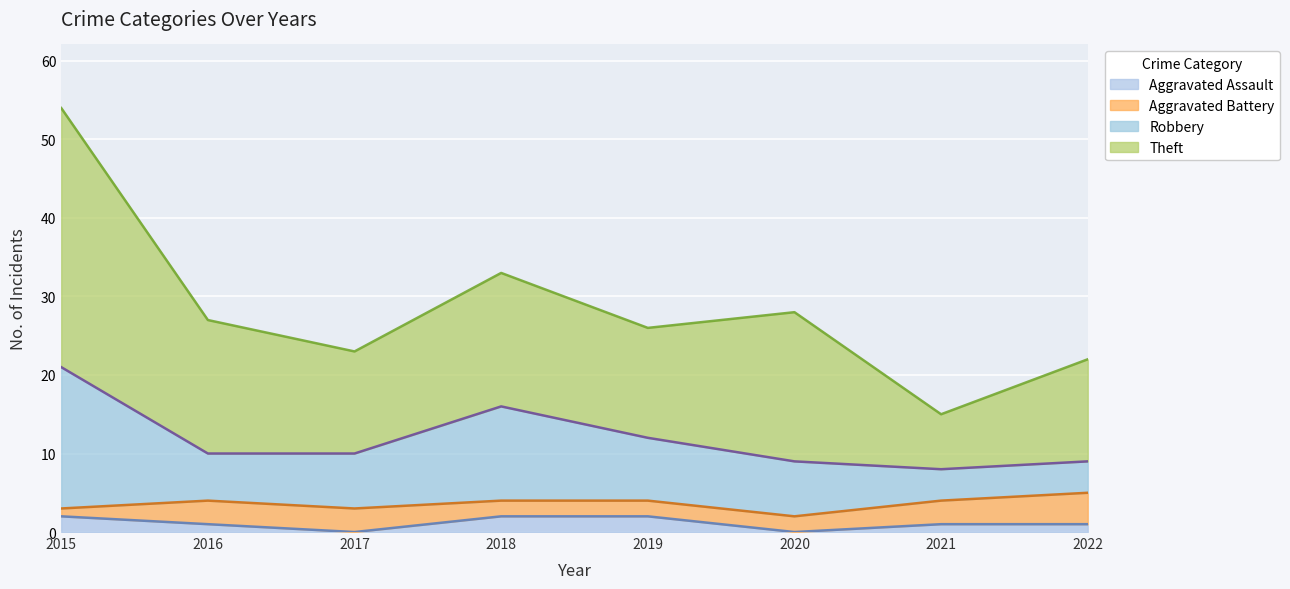

The Aggravated Assault series shows 2 at 2015. True or false?

True